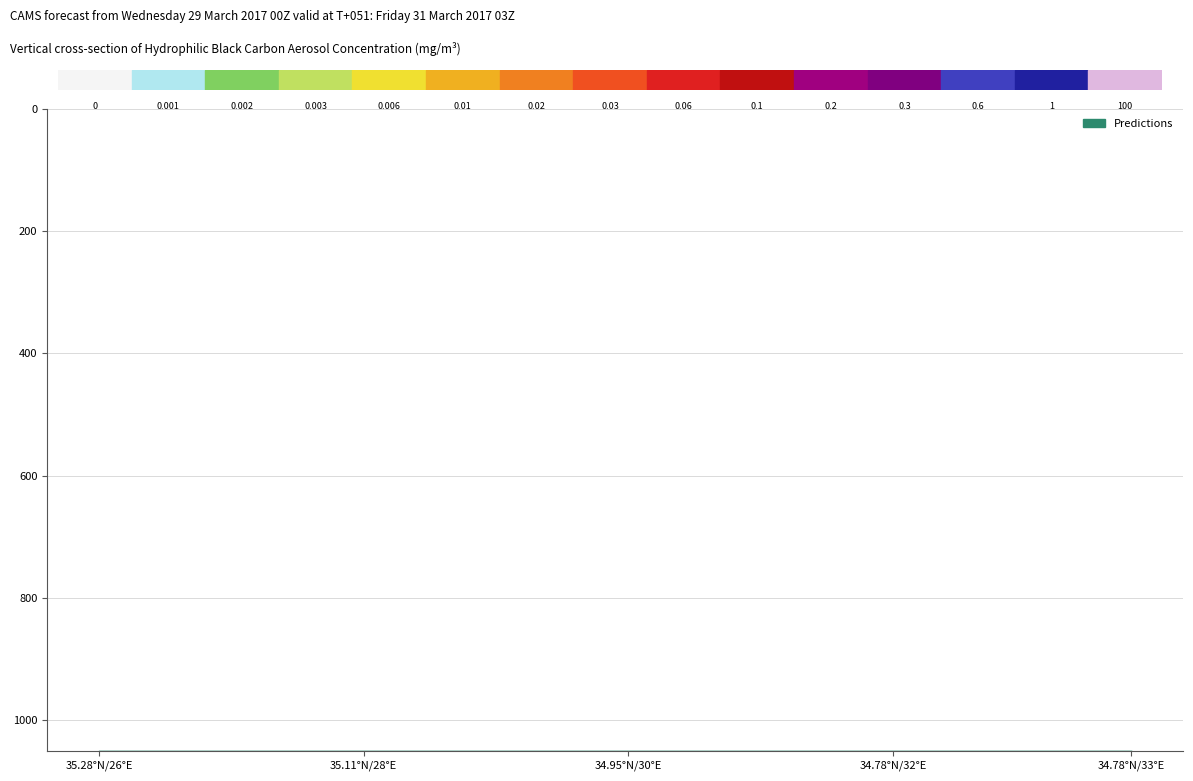

Is this an area chart (filled region under the line)?

No